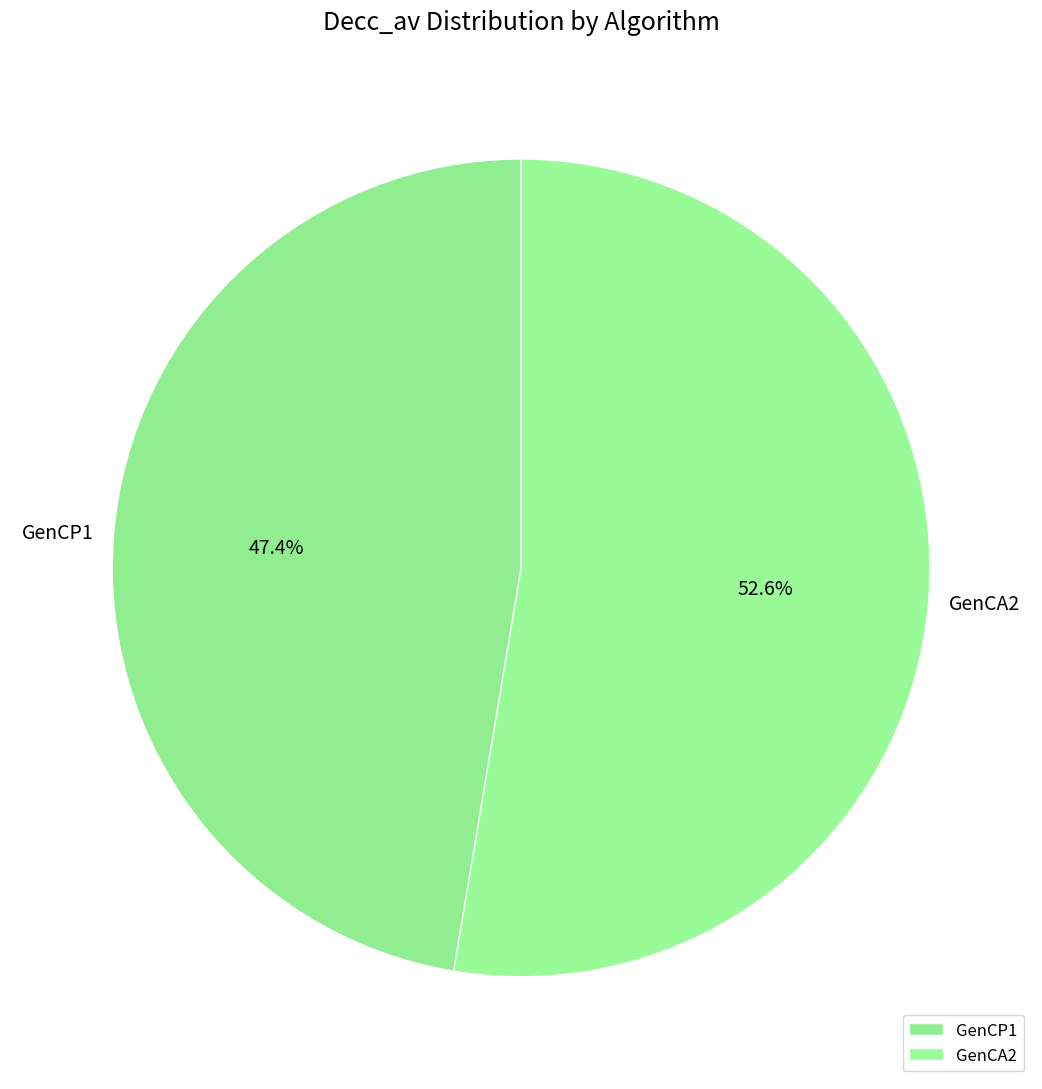

Which category accounts for the majority?

GenCA2